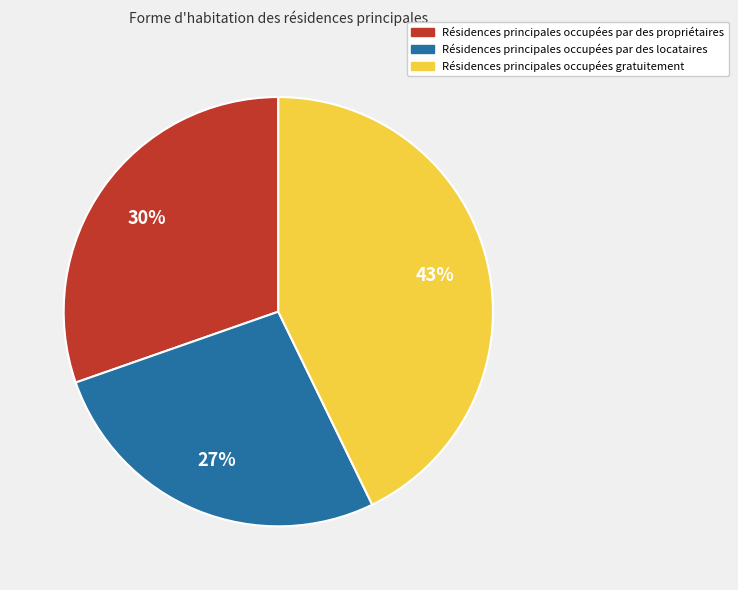

To the nearest percent, what is the difference between the largest and smallest slice percentages?

16%